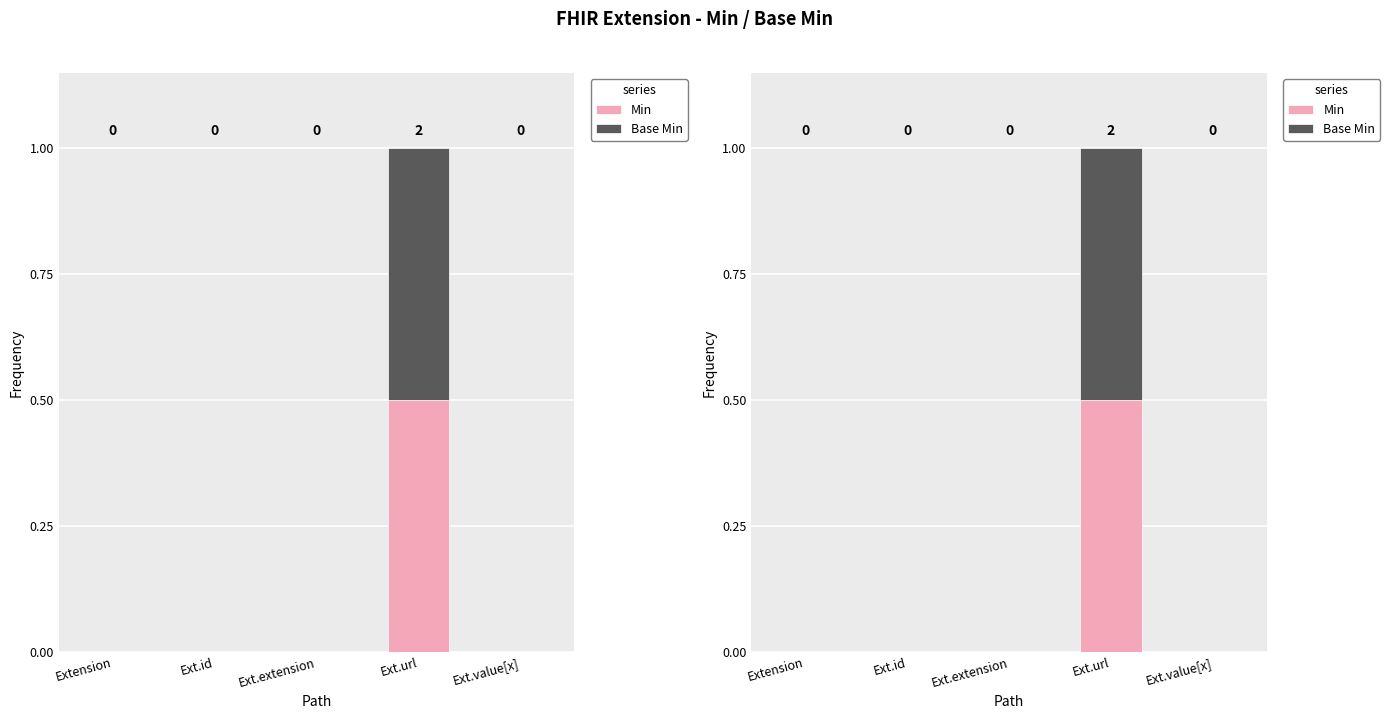

What is the maximum value shown in the chart?

0.5